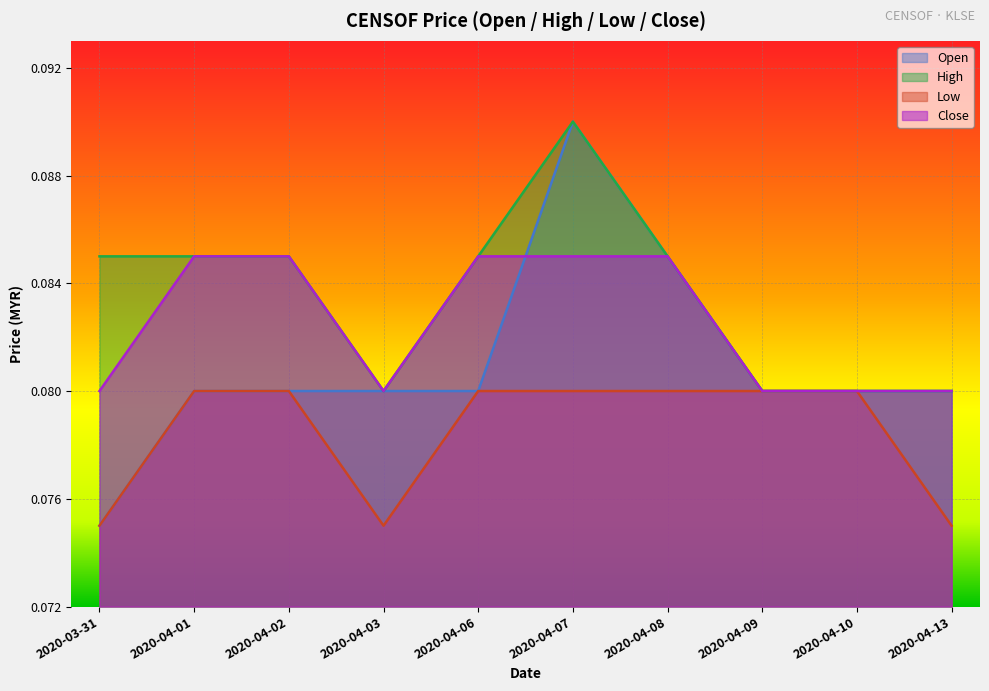

At which category does the chart reach its minimum across all series?

2020-03-31